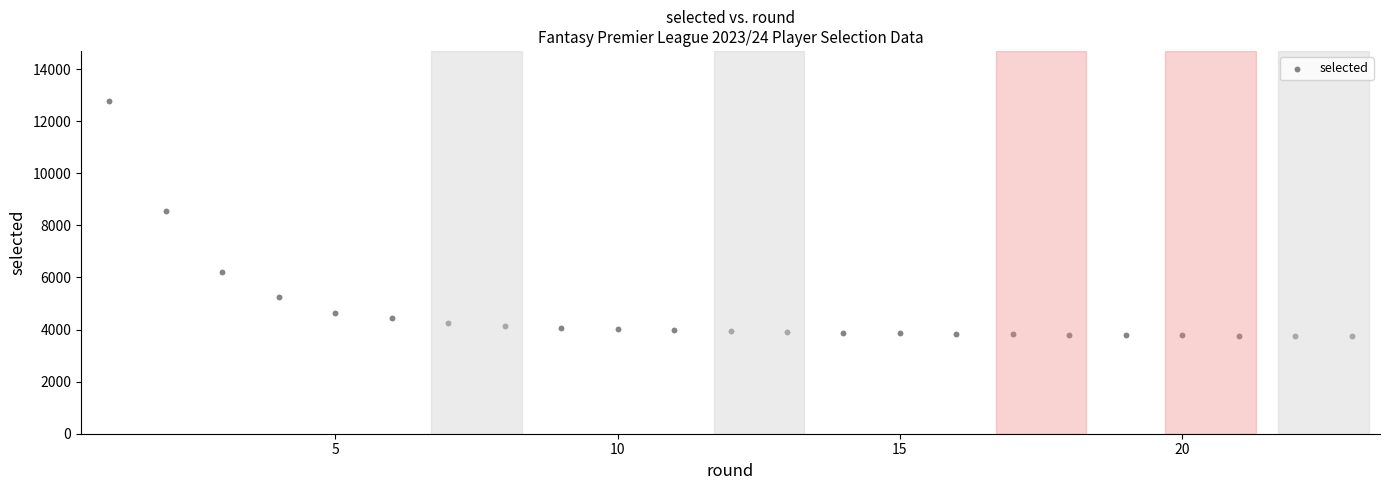

What is the range of X values (max minus min)?

22